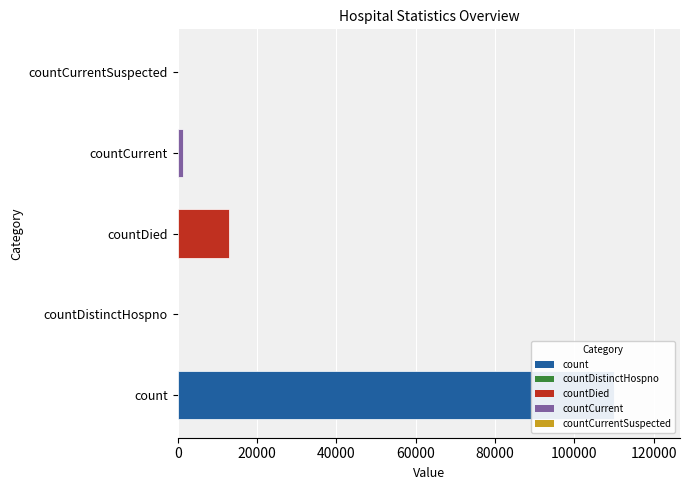

Reading left to right, what are all the values shown in this chart?

110117	0	12950	1224	0